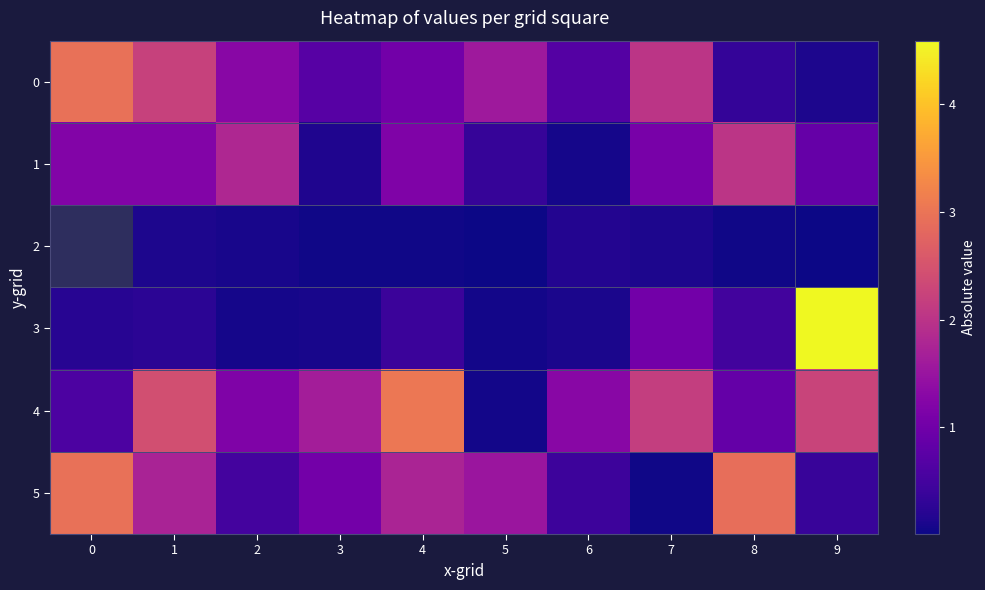

Is it true that 5 equals 0.4 at 1?

False